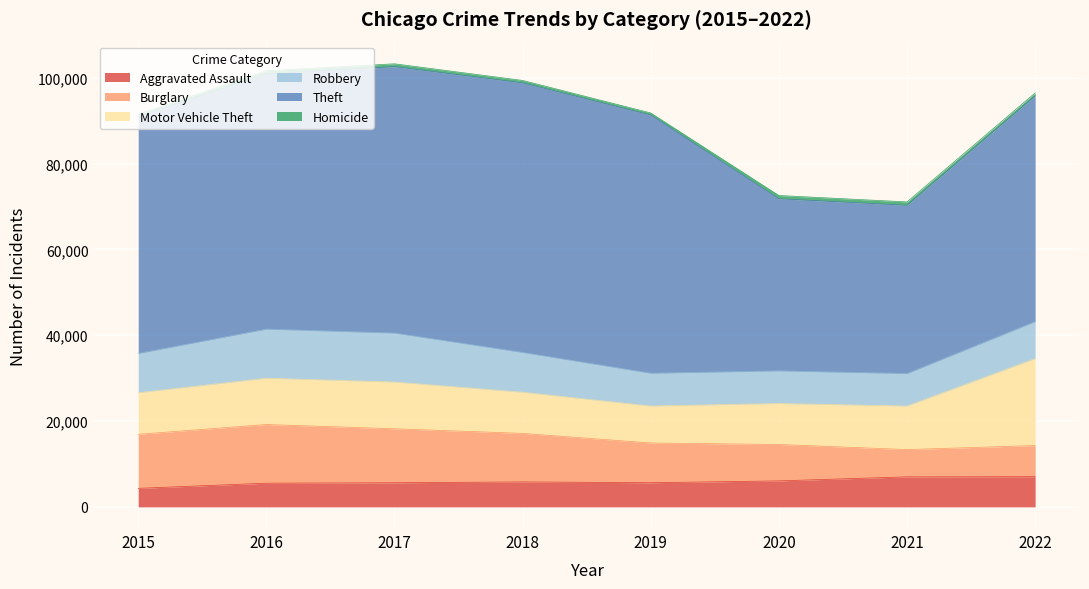

True or false: Homicide and Motor Vehicle Theft cross at least once.

False